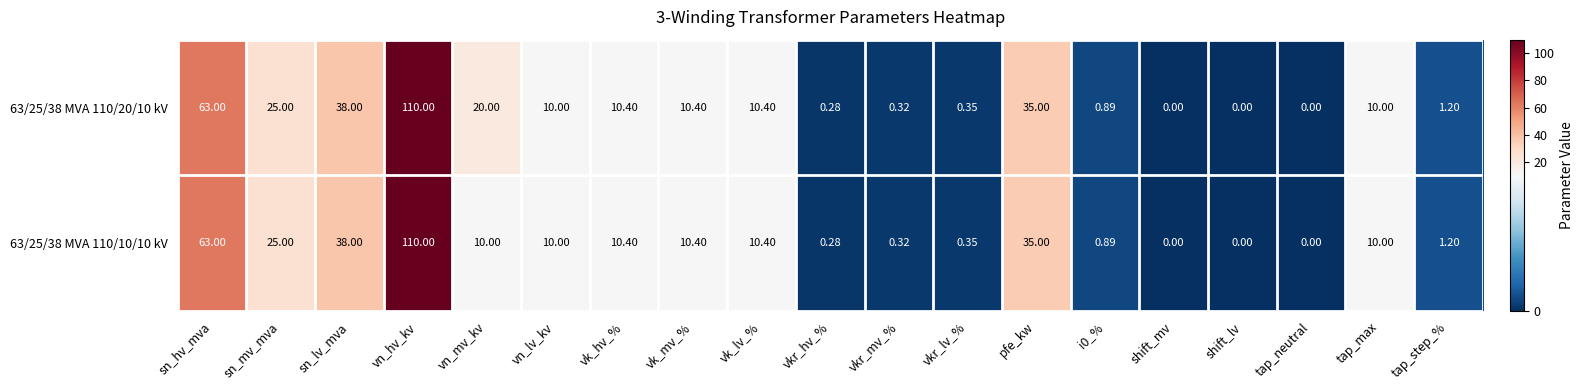

Which category has the highest value in the 63/25/38 MVA 110/10/10 kV series?

vn_hv_kv